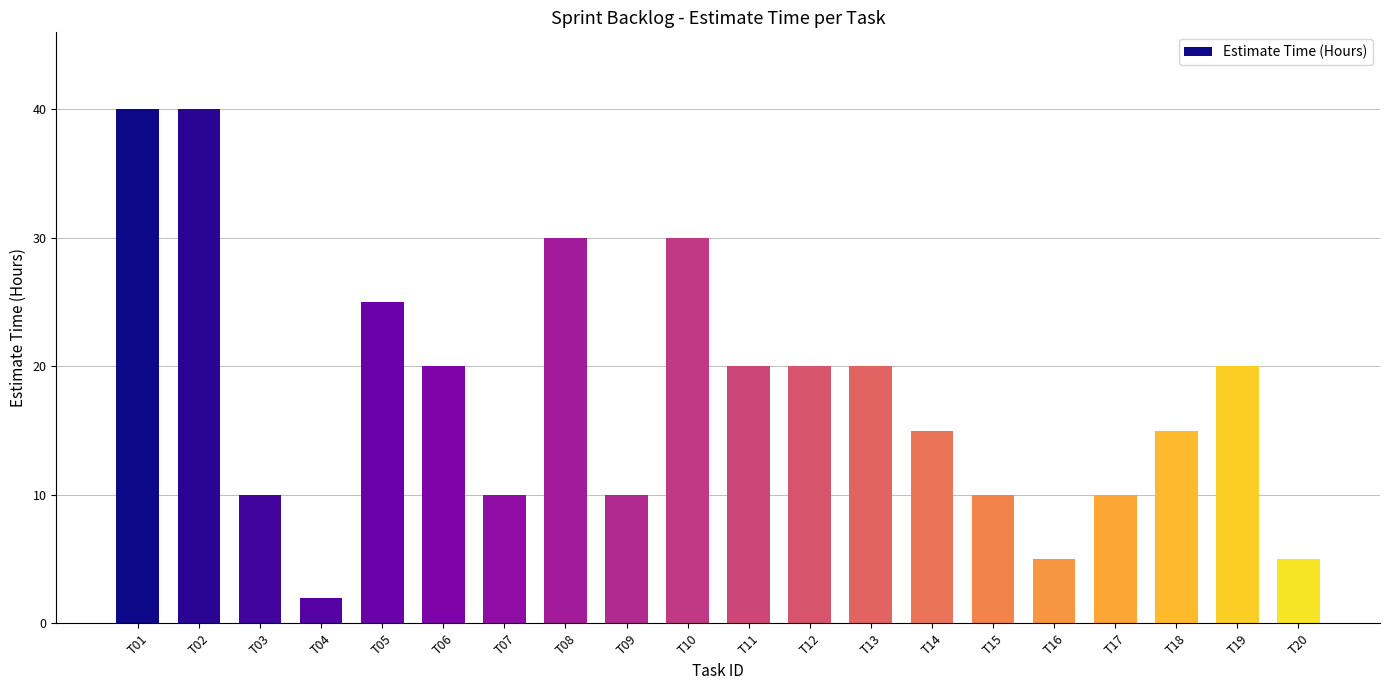

Reading left to right, what are all the values shown in this chart?

T01=40	T02=40	T03=10	T04=2	T05=25	T06=20	T07=10	T08=30	T09=10	T10=30	T11=20	T12=20	T13=20	T14=15	T15=10	T16=5	T17=10	T18=15	T19=20	T20=5